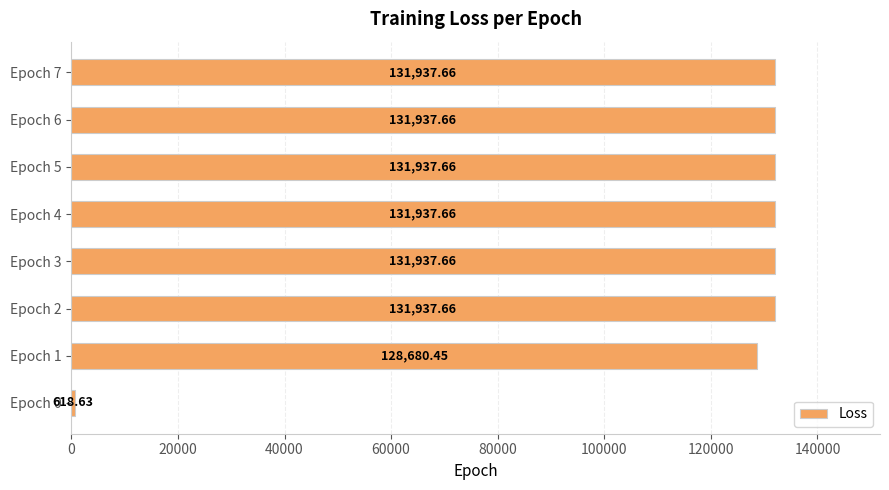

What is the change in value from Epoch 0 to Epoch 3?

+131319.0